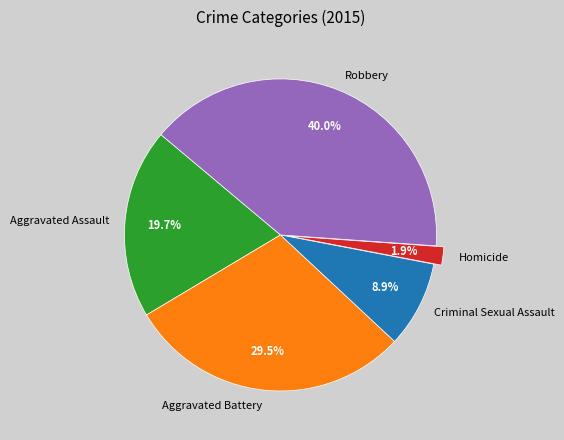

Rank the categories by value from lowest to highest.

Homicide, Criminal Sexual Assault, Aggravated Assault, Aggravated Battery, Robbery